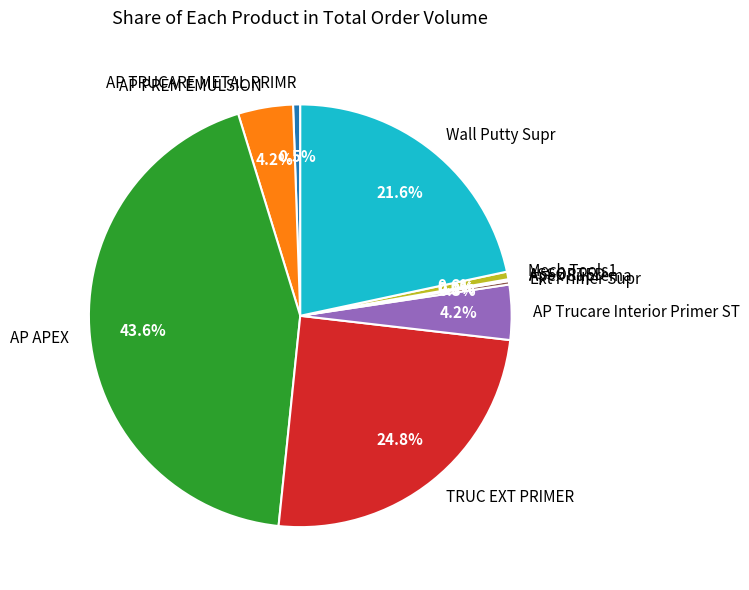

Which category has the biggest portion of the pie?

AP APEX